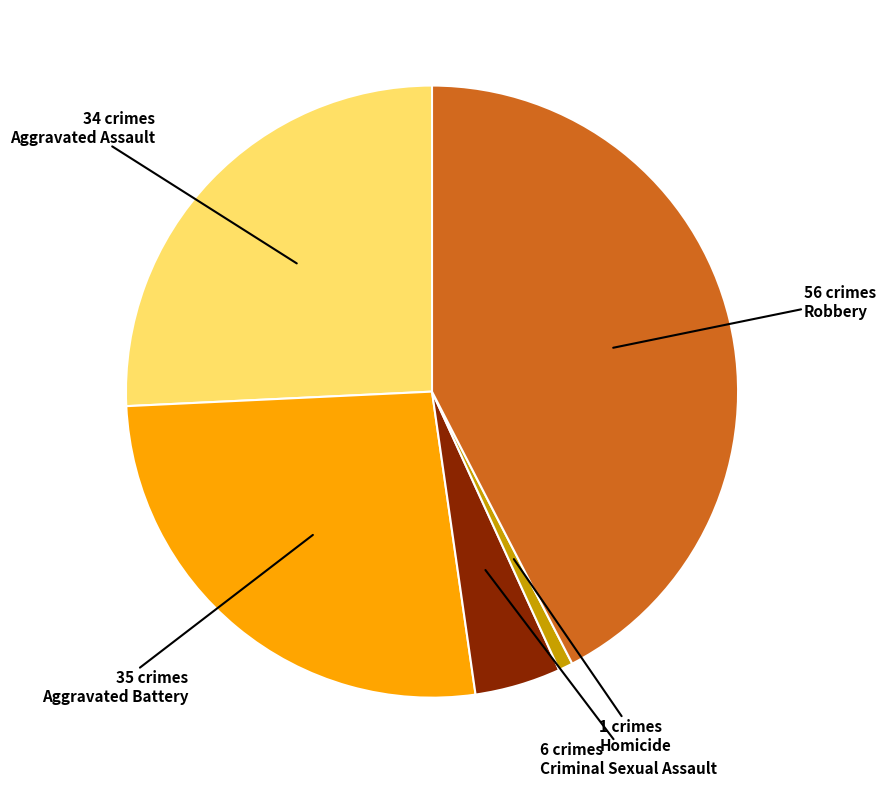

Is there any slice that represents more than half of the pie?

No